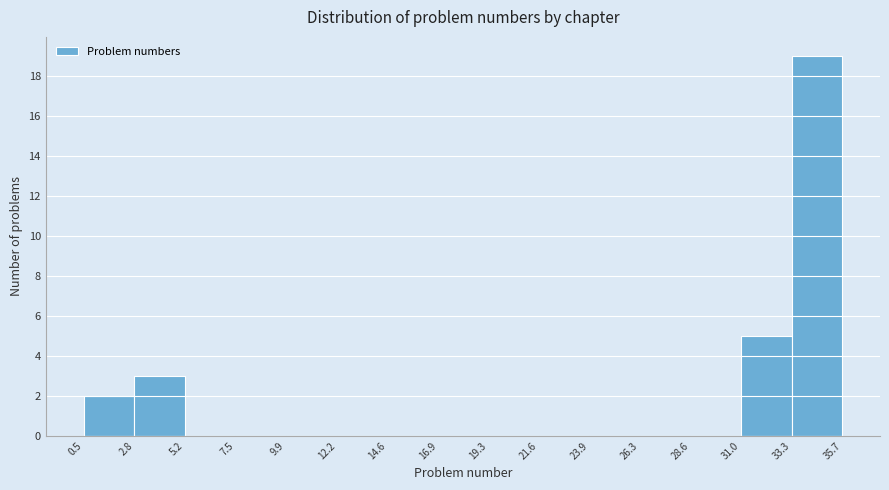

How tall is the bar that spans 31.0 to 33.3 on the x-axis? The values are not printed on the chart, so give them approximately, as read against the axis.

5